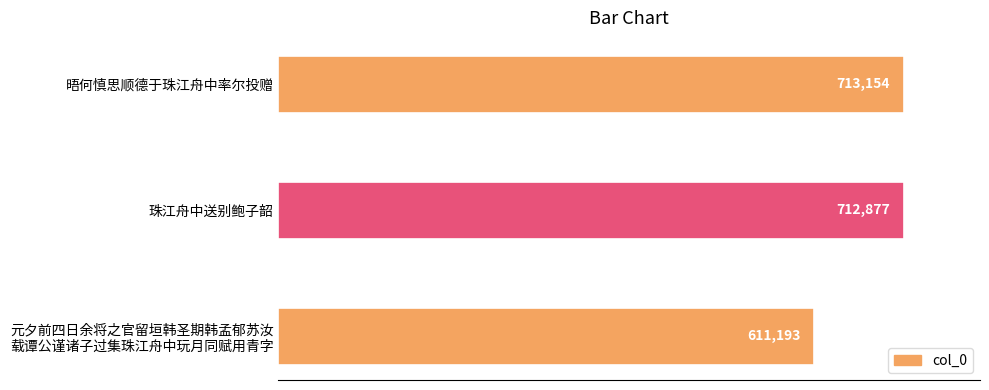

What is the change in value from 晤何慎思顺德于珠江舟中率尔投赠 to 珠江舟中送别鲍子韶?

-277